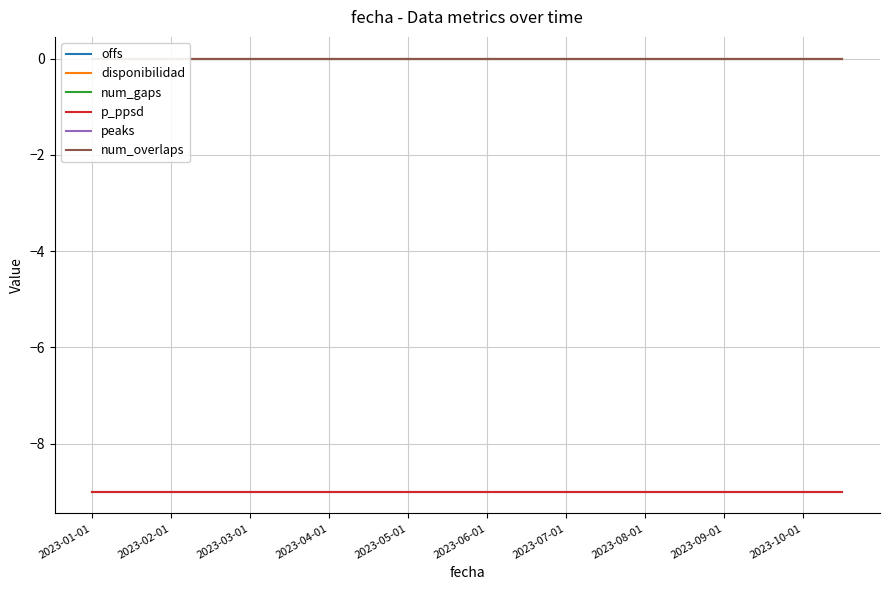

True or false: num_gaps has a value of 0 at 2023-10-01.

True